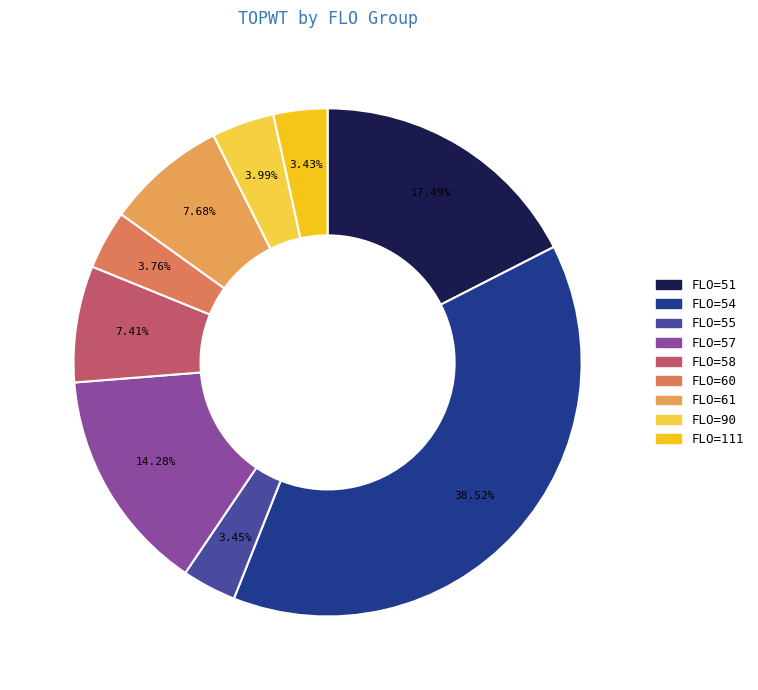

Count the number of slices in the pie.

9